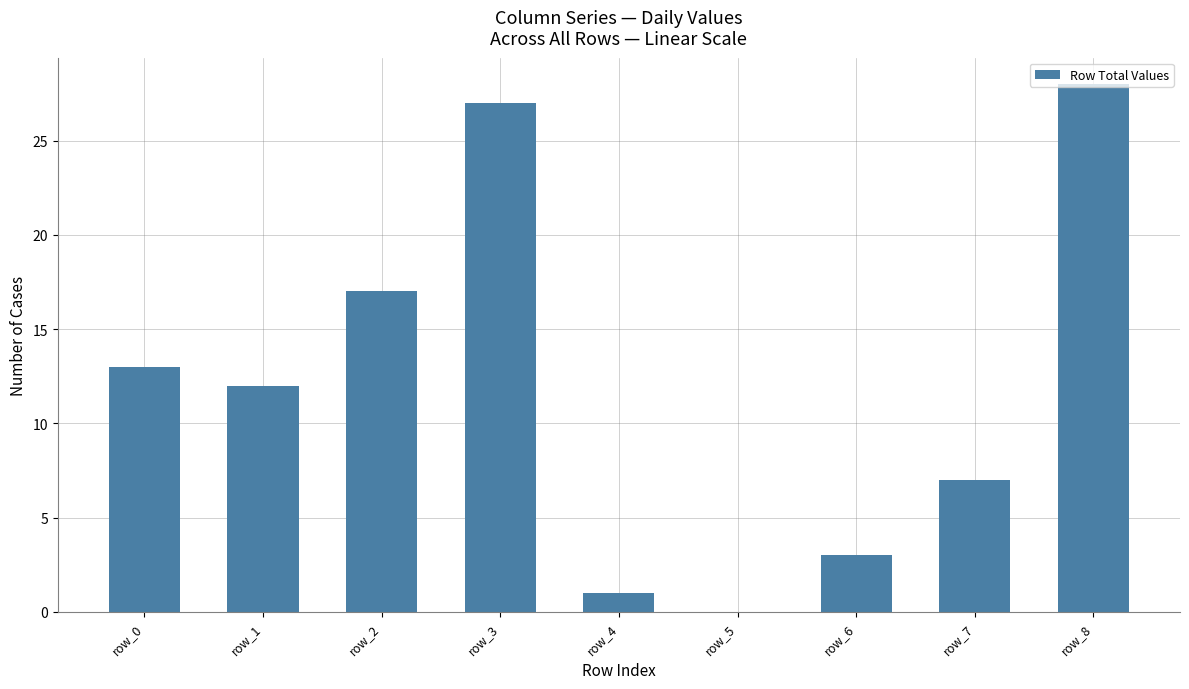

What is the greatest value displayed?

28